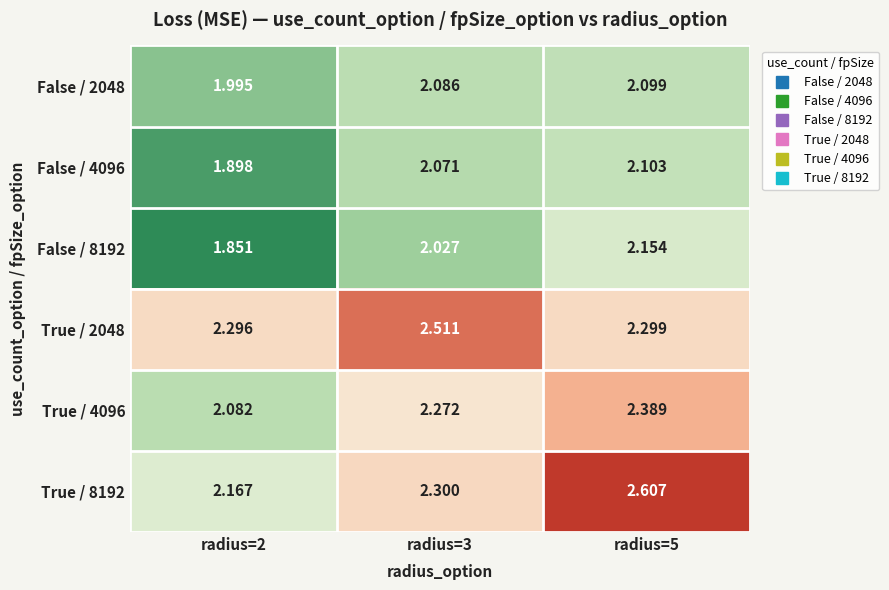

How many series are shown in this chart?

6